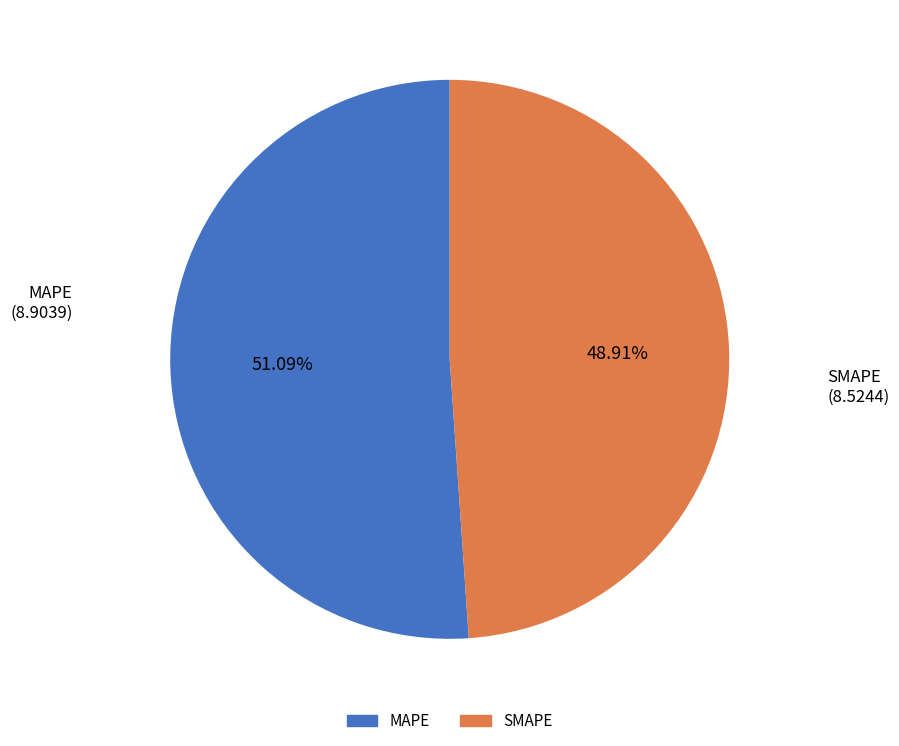

Count the number of slices in the pie.

2